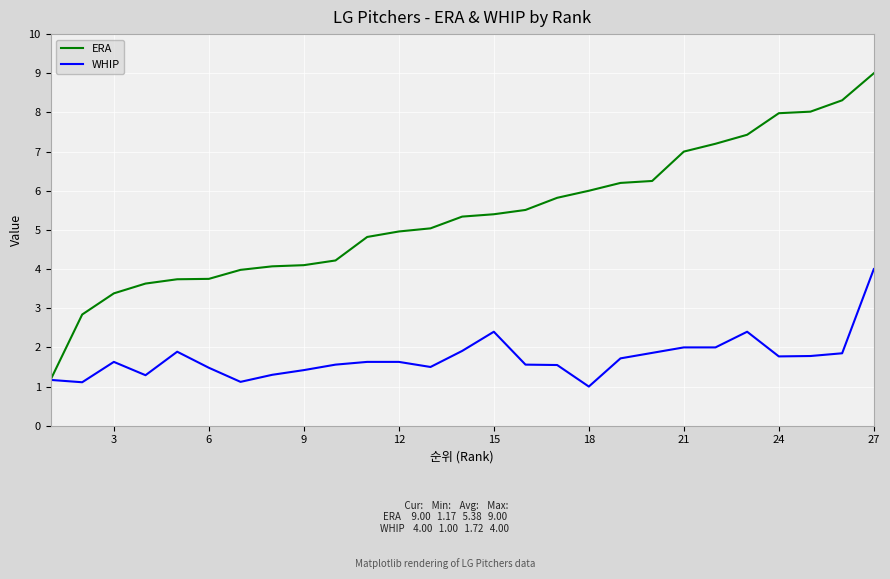

What is the highest value of the ERA series?

9.0